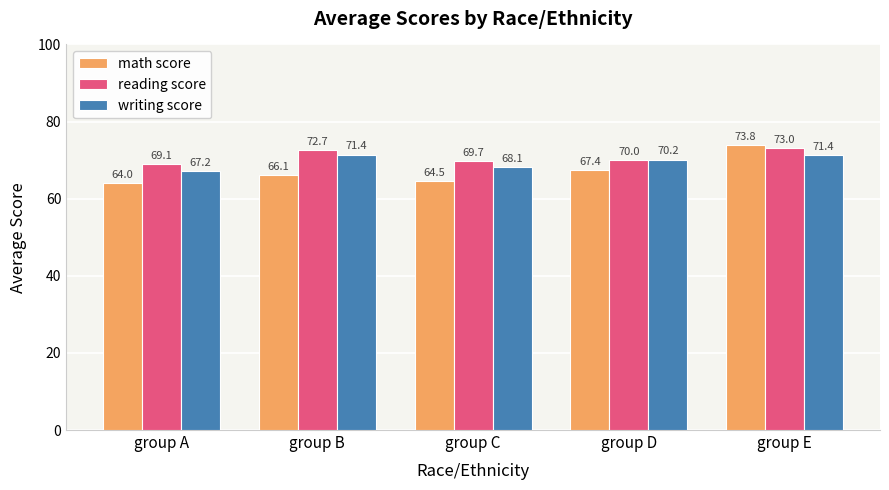

Which series changed the most between group A and group D?

math score